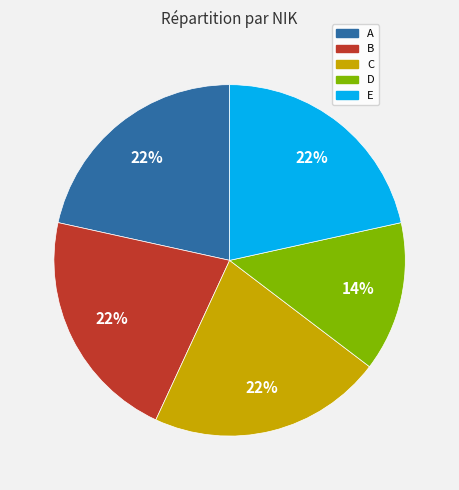

What is the ratio of the value at E to the value at D?

1.6